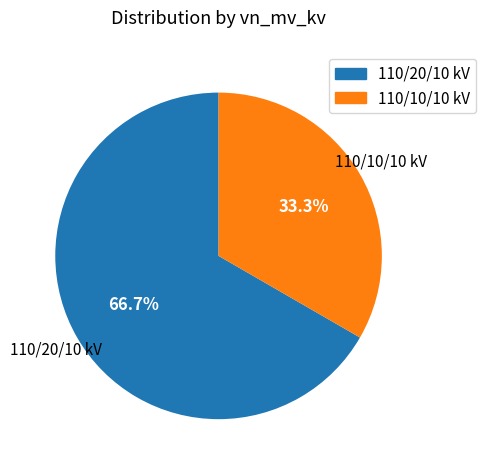

How much of the chart is everything except 110/20/10 kV?

33.3%